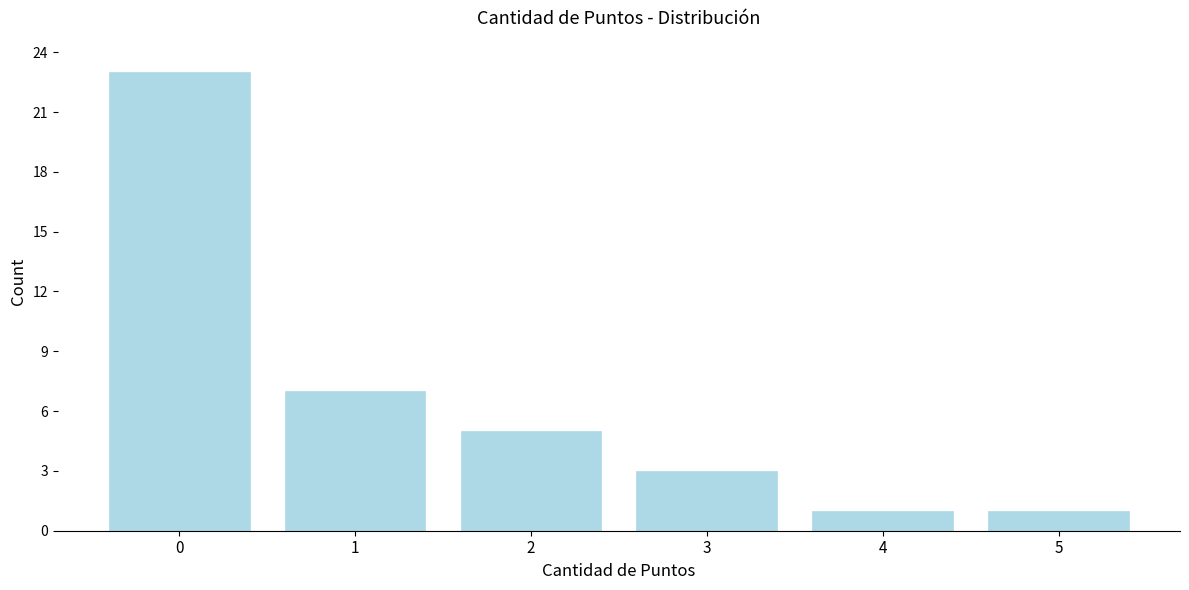

Reading left to right, what are all the values shown in this chart?

0=23	1=7	2=5	3=3	4=1	5=1